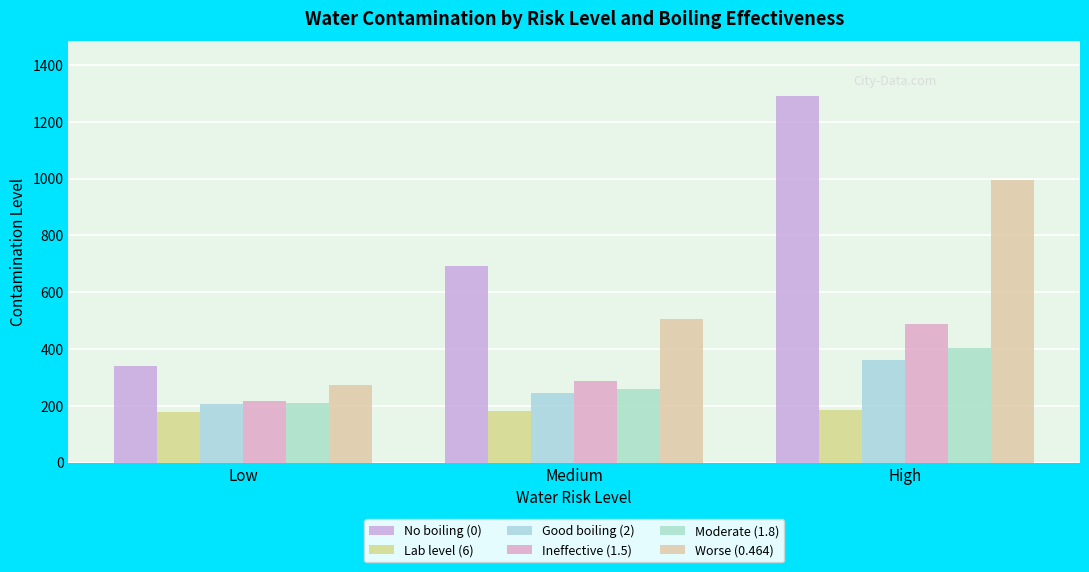

What is the label of the 2nd bar from the left?

Medium